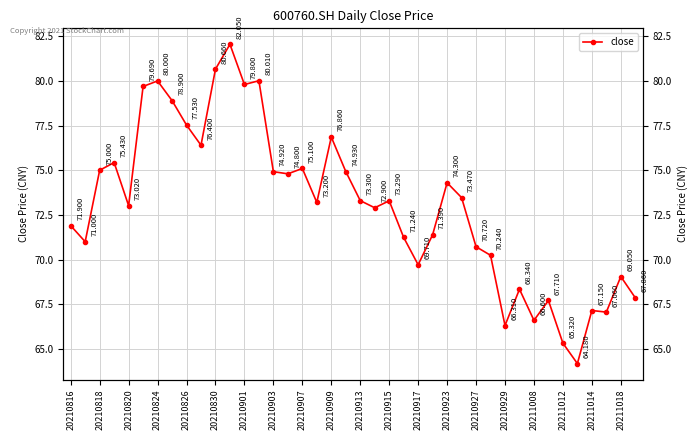

What is the smallest value displayed?

64.2